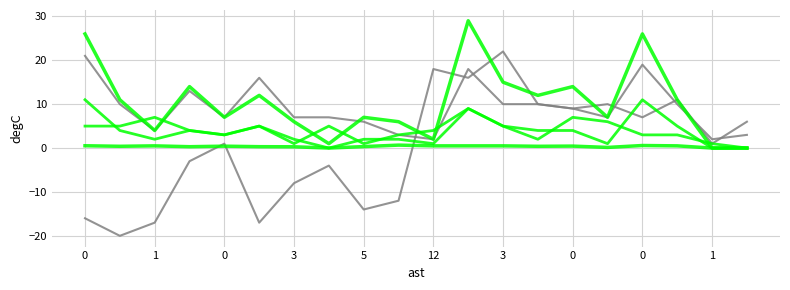

Does the chart have visible grid lines?

Yes